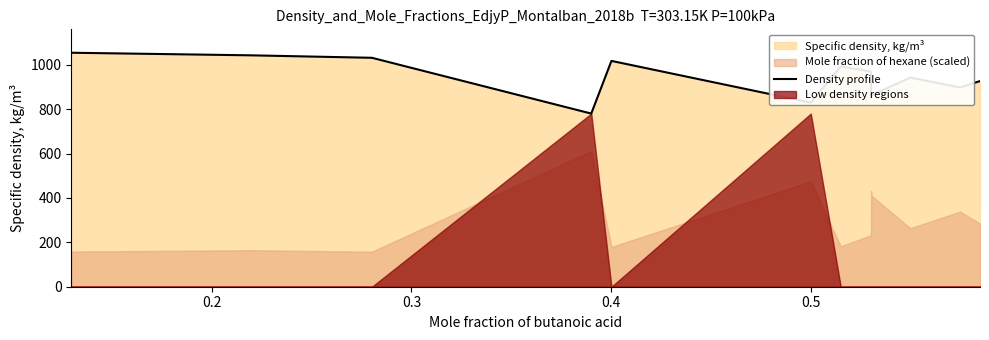

How many lines are shown in the chart?

1